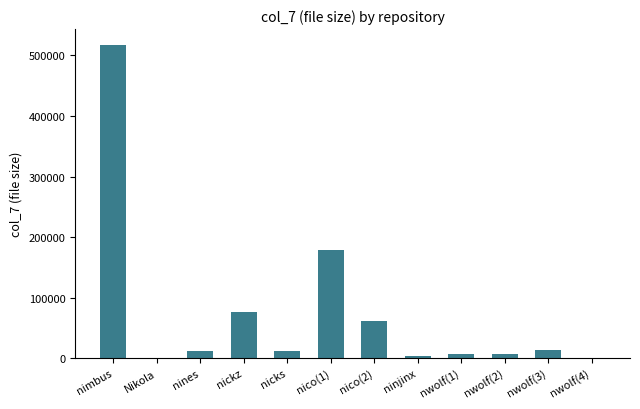

What is the approximate value at nwolf(3)?

13900